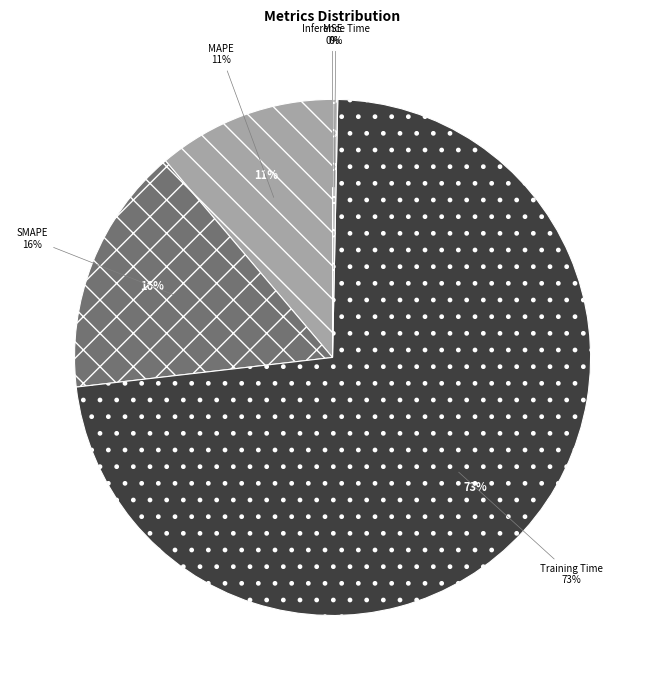

Which slice represents more than half of the pie?

Training Time